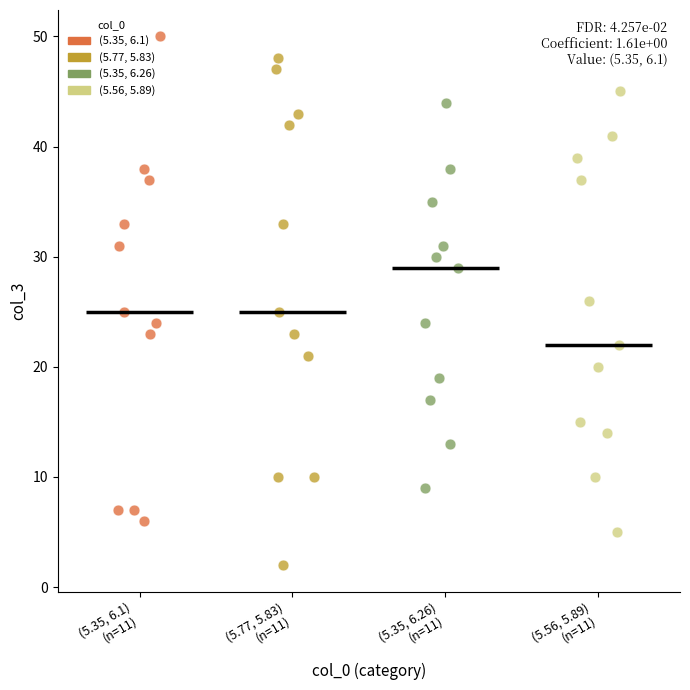

Which series contains the lowest Y value?

(5.77, 5.83)